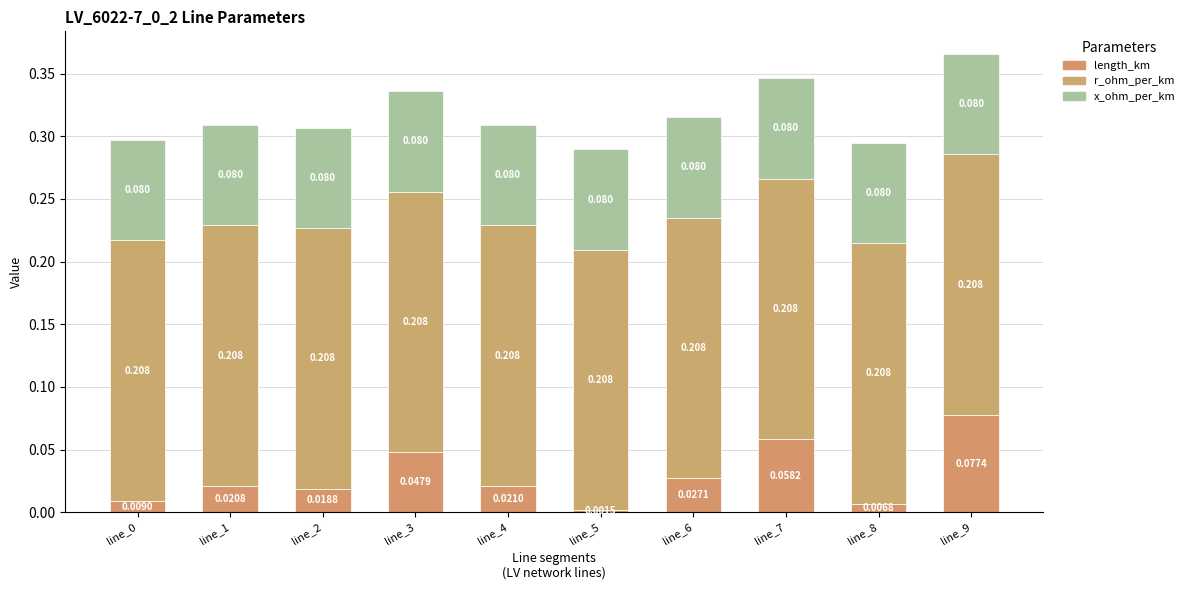

What are all the series names shown in the legend?

length_km, r_ohm_per_km, x_ohm_per_km